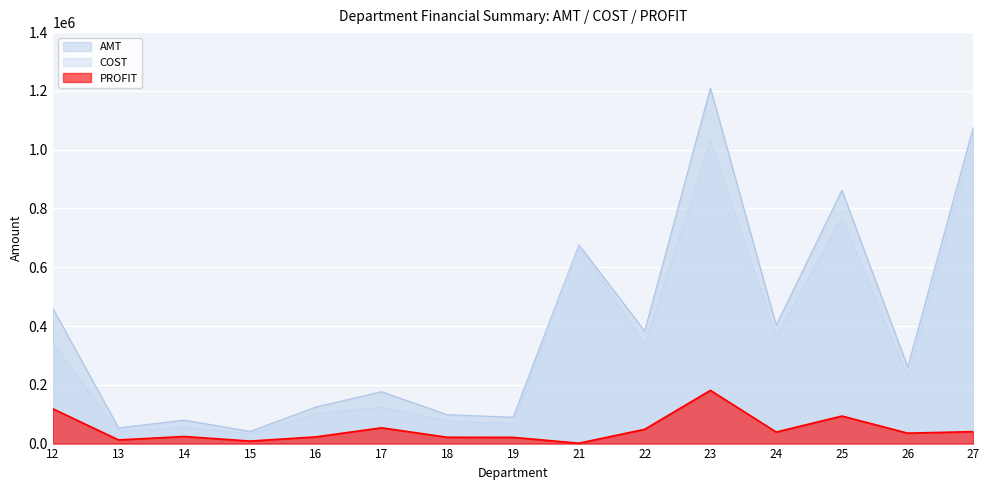

What is the total value across all series at 18?

196237.9